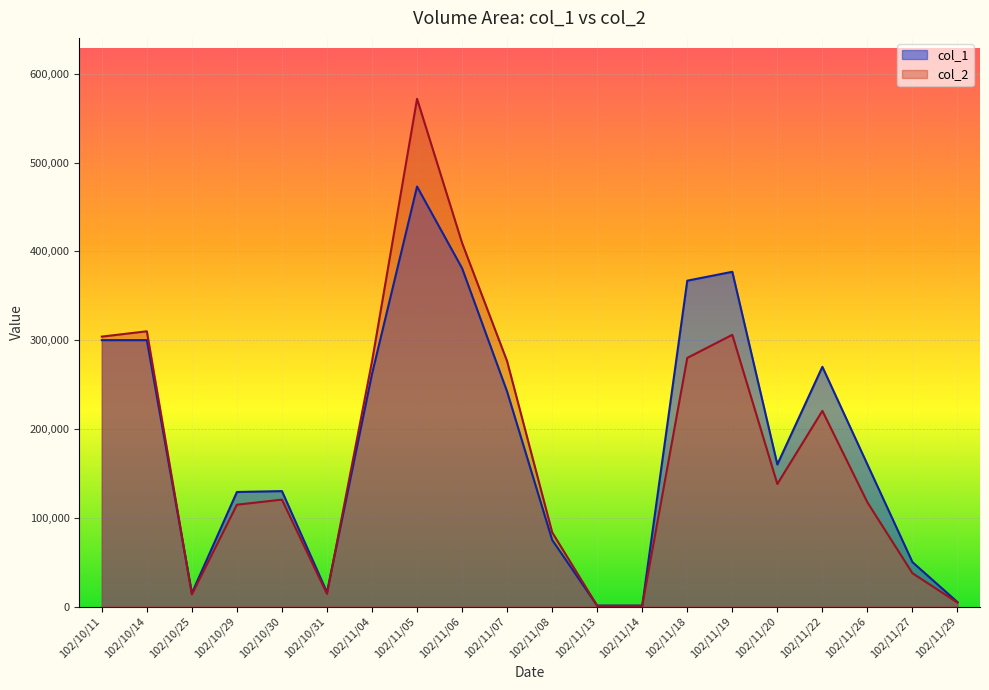

True or false: col_1 and col_2 cross at least once.

True